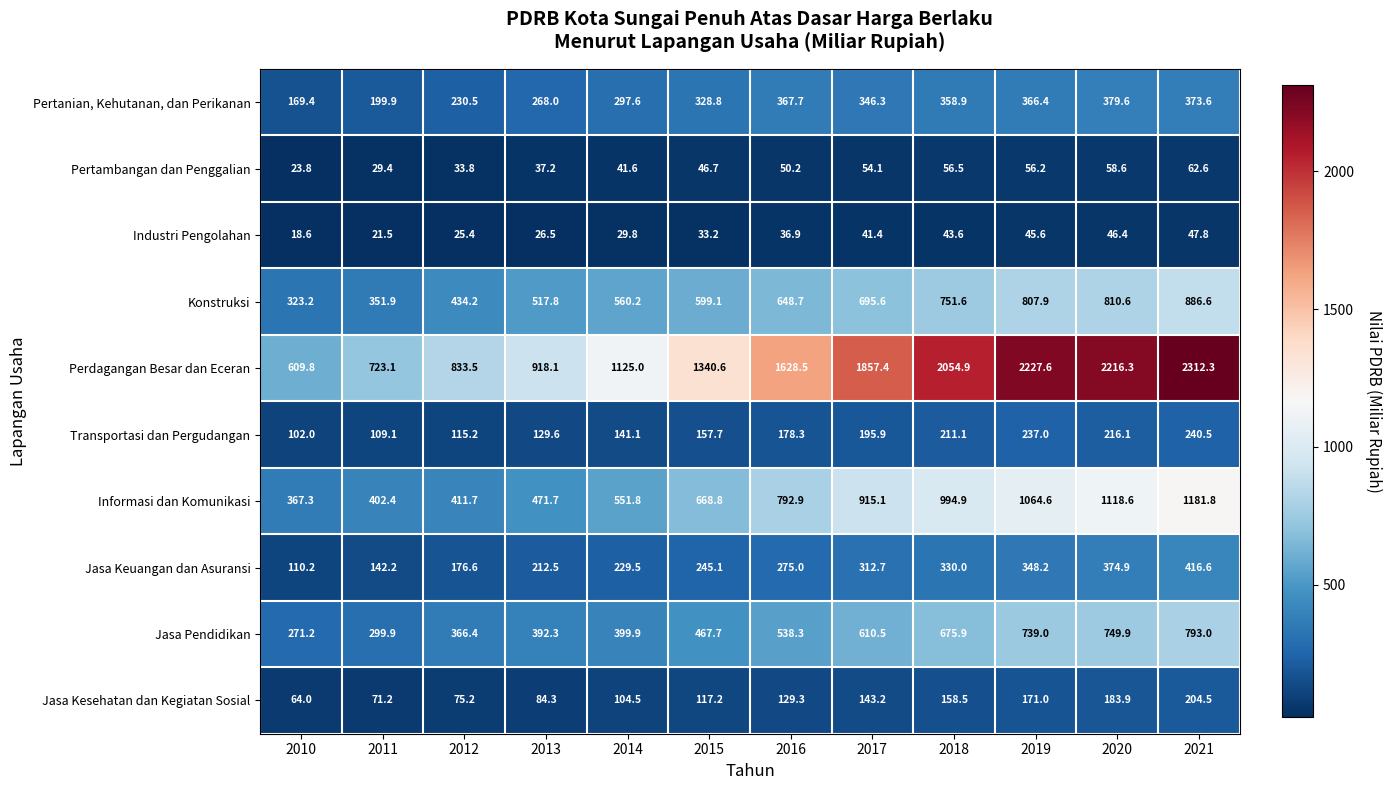

How many series are shown in this chart?

10